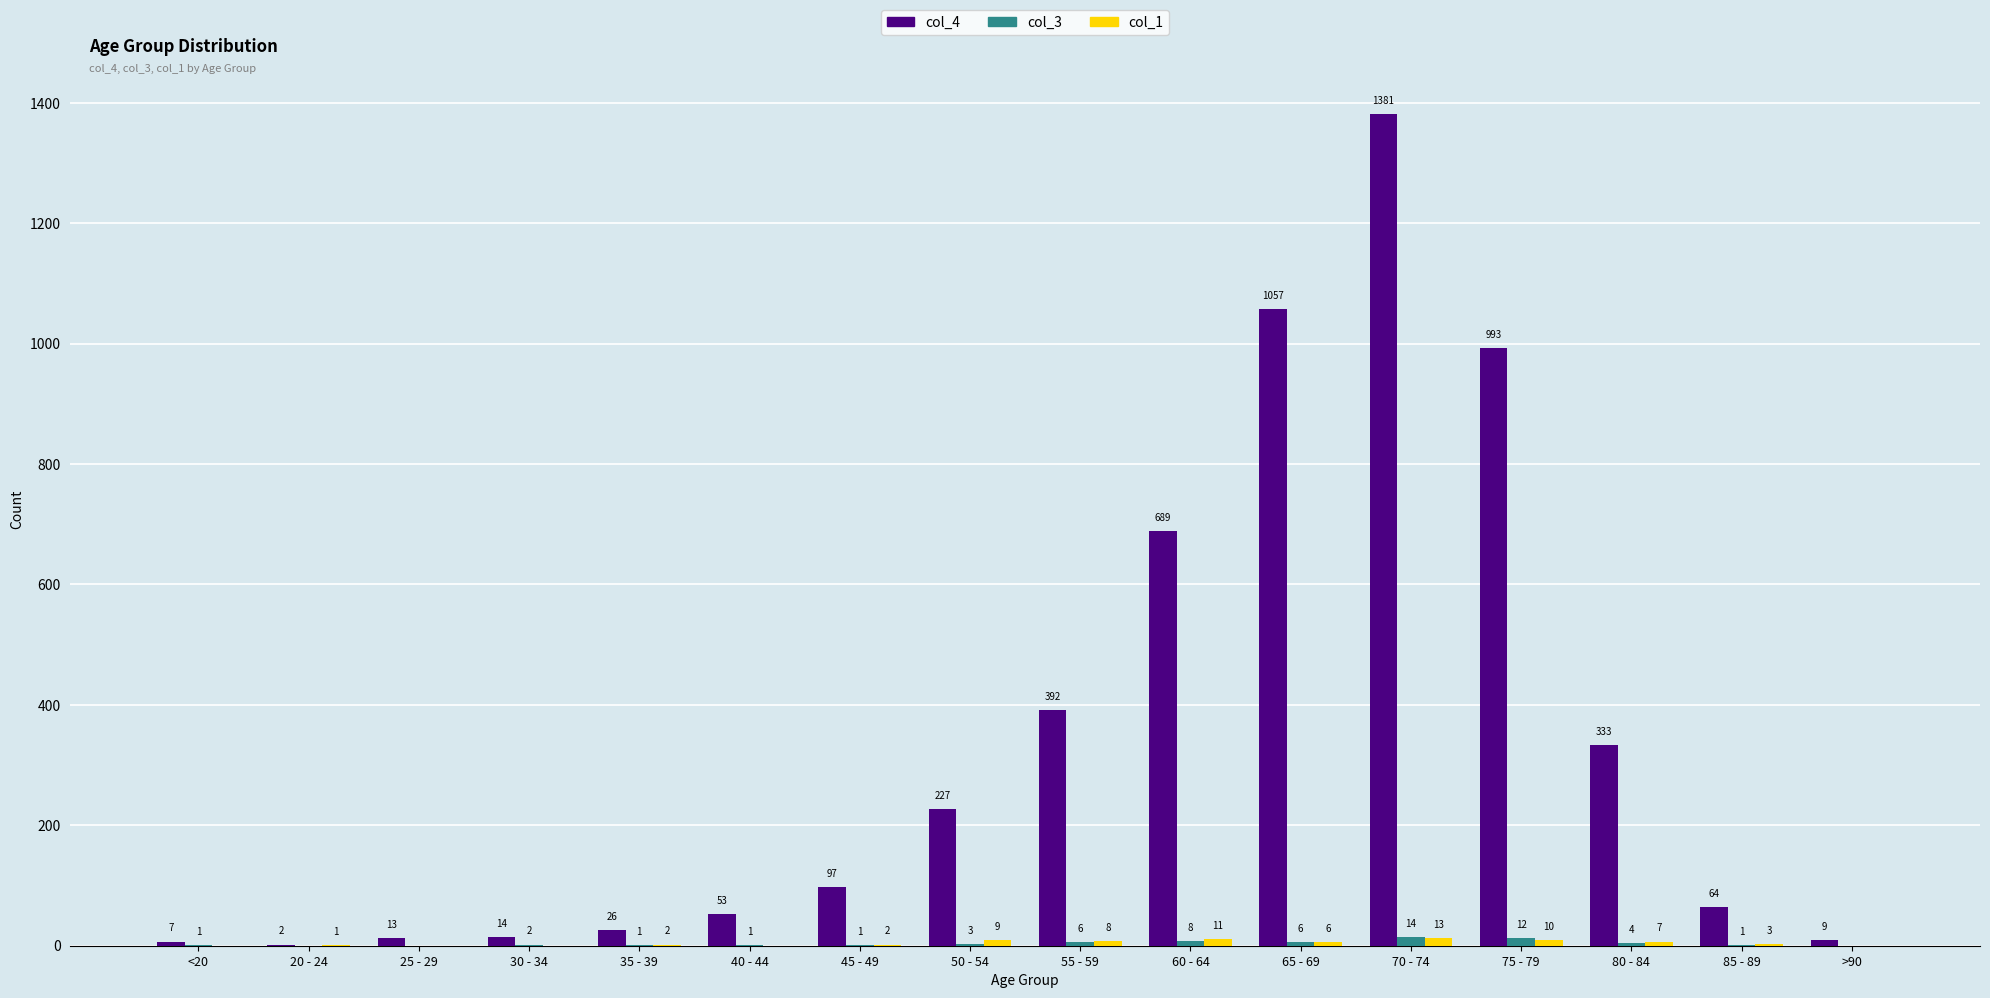

What is the average value of the col_4 series?

335